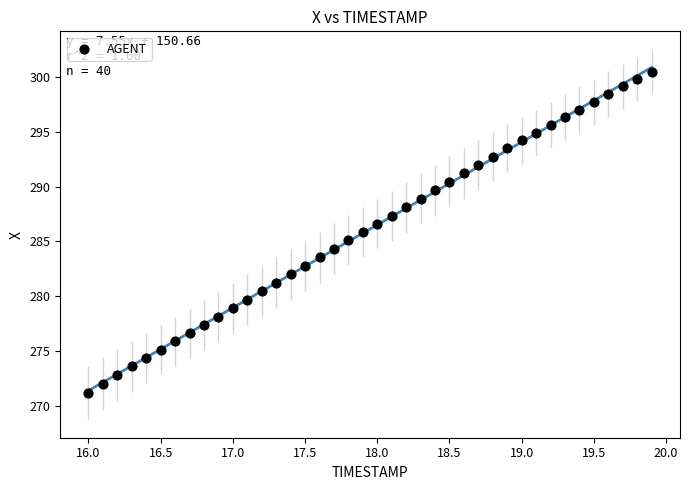

What is the range of X values (max minus min)?

3.9